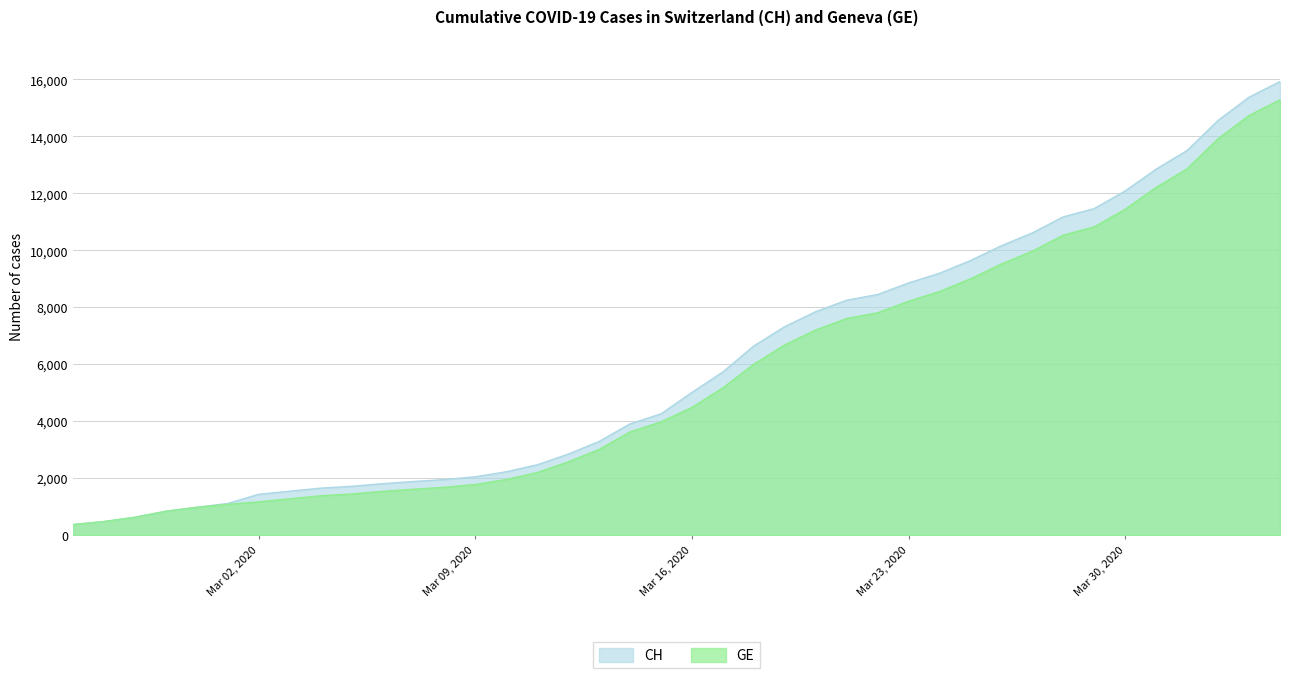

Which series has the widest spread of values?

CH